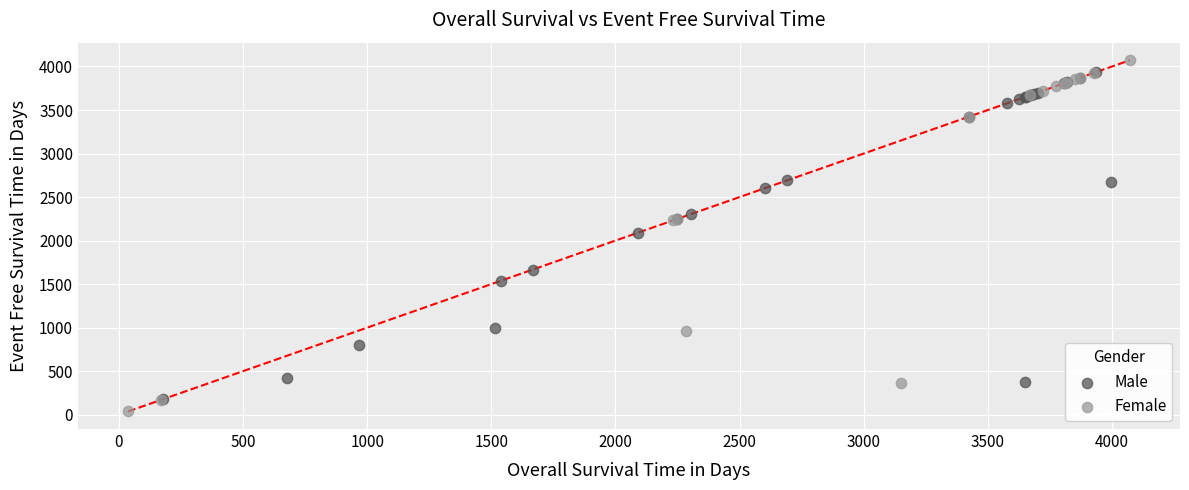

Which series has the largest Y range (max minus min)?

Female